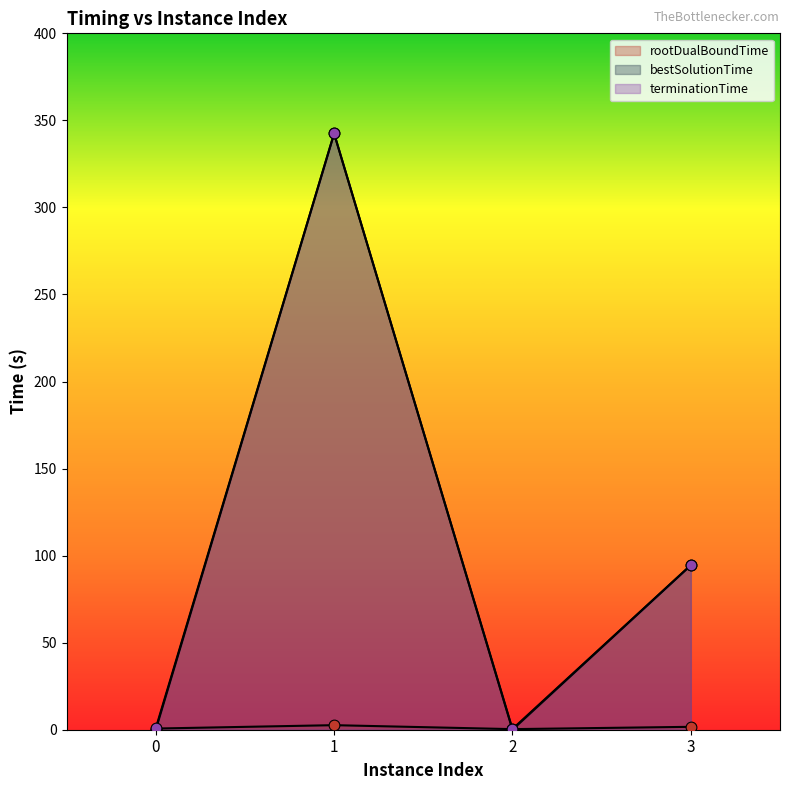

Is the value of terminationTime at 2 greater than the value of bestSolutionTime at 1?

No